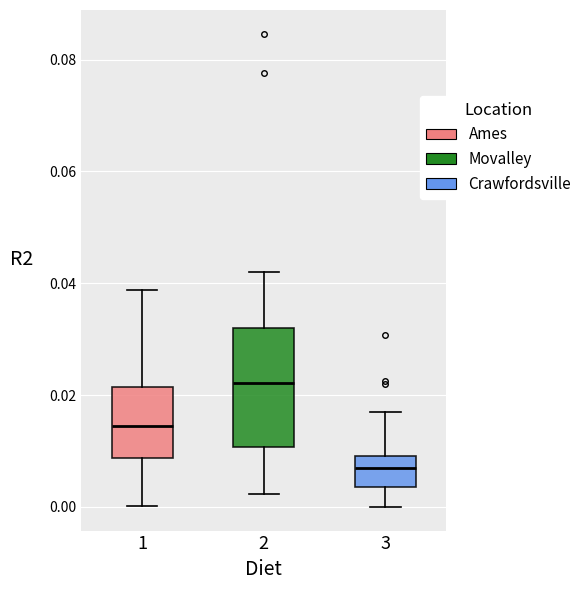

Reading left to right, transcribe this box plot: for each box, give where its median line is, the range the box spans, and where its two whiskers end, as read against the y-axis. The values are not printed on the chart, so give them approximately, as read against the axis.

1: median 0.014, box 0.008 to 0.022, whiskers 0.000 to 0.038
2: median 0.022, box 0.010 to 0.032, whiskers 0.002 to 0.042
3: median 0.008, box 0.004 to 0.010, whiskers 0.000 to 0.018